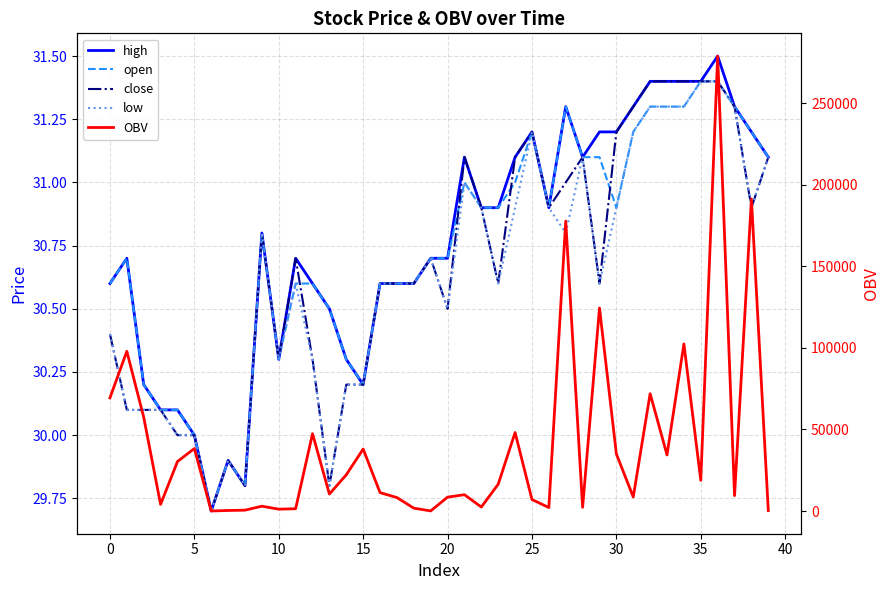

Reading right to left, transcribe all the data shown in this chart.

high: 31.1	31.2	31.3	31.5	31.4	31.4	31.4	31.4	31.3	31.2	31.2	31.1	31.3	30.9	31.2	31.1	30.9	30.9	31.1	30.7	30.7	30.6	30.6	30.6	30.2	30.3	30.5	30.6	30.7	30.3	30.8	29.8	29.9	29.7	30.0	30.1	30.1	30.2	30.7	30.6
open: 31.1	31.2	31.3	31.4	31.4	31.3	31.3	31.3	31.2	30.9	31.1	31.1	31.3	30.9	31.2	31.0	30.9	30.9	31.0	30.7	30.7	30.6	30.6	30.6	30.2	30.3	30.5	30.6	30.6	30.3	30.8	29.8	29.9	29.7	30.0	30.1	30.1	30.2	30.7	30.6
close: 31.1	30.9	31.3	31.4	31.4	31.4	31.4	31.4	31.3	31.2	30.6	31.1	31.0	30.9	31.2	31.1	30.6	30.9	31.1	30.5	30.7	30.6	30.6	30.6	30.2	30.2	29.8	30.3	30.7	30.3	30.8	29.8	29.9	29.7	30.0	30.0	30.1	30.1	30.1	30.4
low: 31.1	30.9	31.3	31.4	31.4	31.3	31.3	31.3	31.2	30.9	30.6	31.1	30.8	30.9	31.2	30.9	30.6	30.9	31.0	30.5	30.7	30.6	30.6	30.6	30.2	30.2	29.8	30.3	30.6	30.3	30.8	29.8	29.9	29.7	30.0	30.0	30.1	30.1	30.1	30.4
OBV: 298.4	191254.2	9448.1	278891.5	18820.8	102417.1	34368.9	71928.3	8605.4	34927.7	124455.3	2257.4	177756.2	2115.3	7041.6	48107.6	16427.7	2438.4	9998.3	8503.4	50.0	1739.9	8246.1	11268.8	37998.0	22194.0	10411.7	47368.0	1399.5	1119.8	2946.4	518.3	315.1	17.0	38312.3	30308.4	4055.3	57486.6	97906.6	69371.5